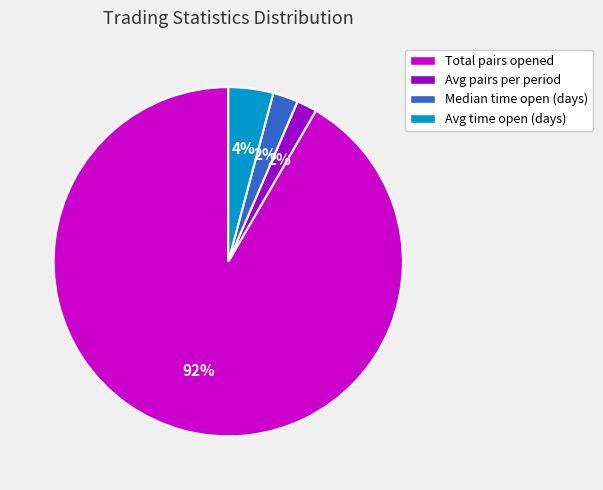

To the nearest percent, what portion does Avg pairs per period represent?

2%